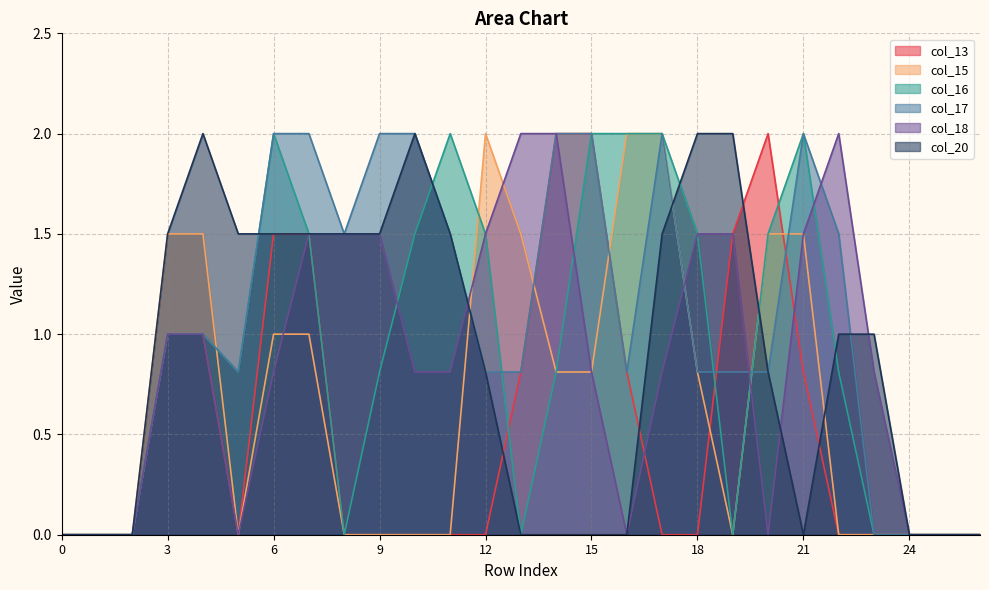

Where do col_13 and col_17 first cross each other?

18 and 19